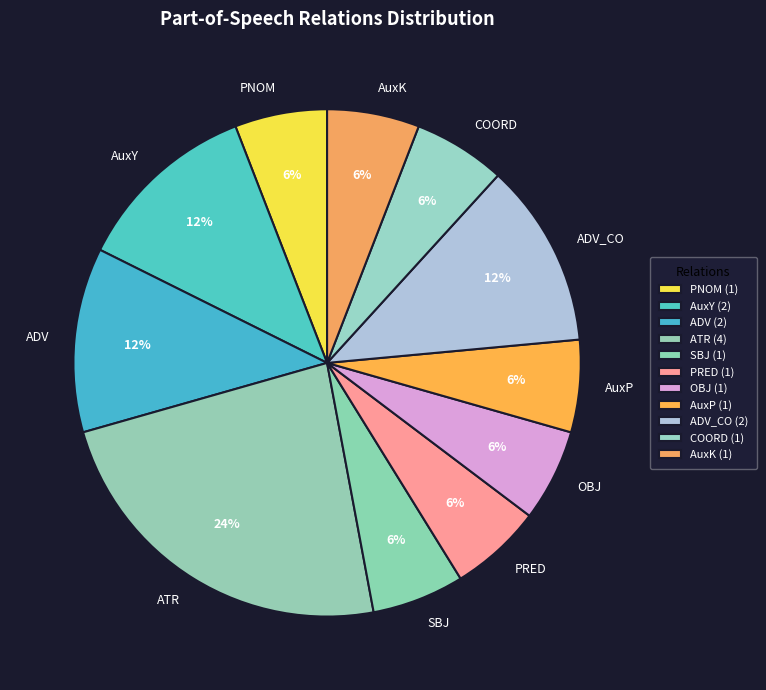

To the nearest percent, what is the average slice percentage?

9%